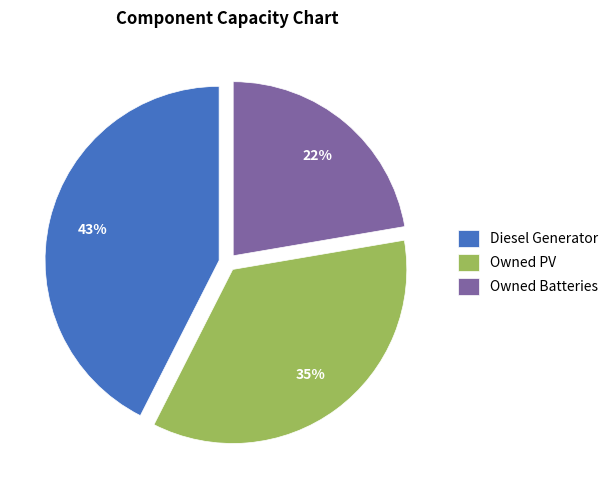

Combined, do Owned Batteries and Diesel Generator account for over 50%?

Yes